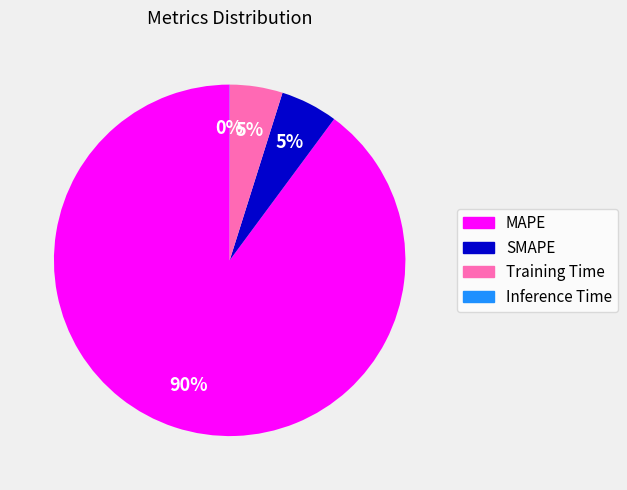

Which category has the biggest portion of the pie?

MAPE